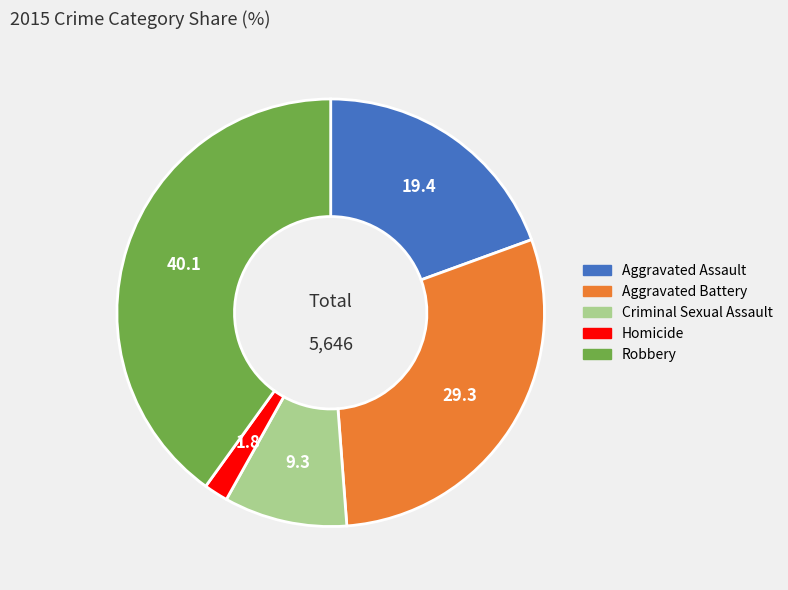

What is the largest slice in the pie chart?

Robbery